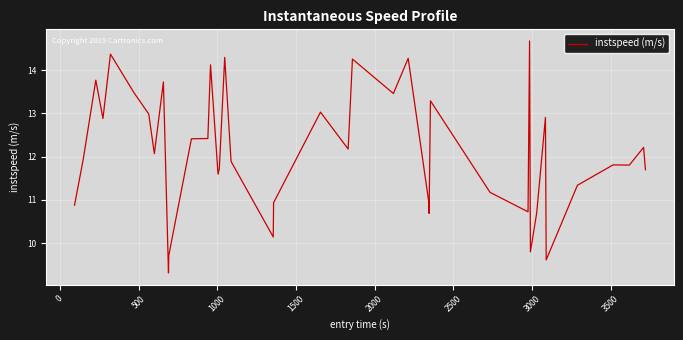

How many distinct data groups are displayed?

1